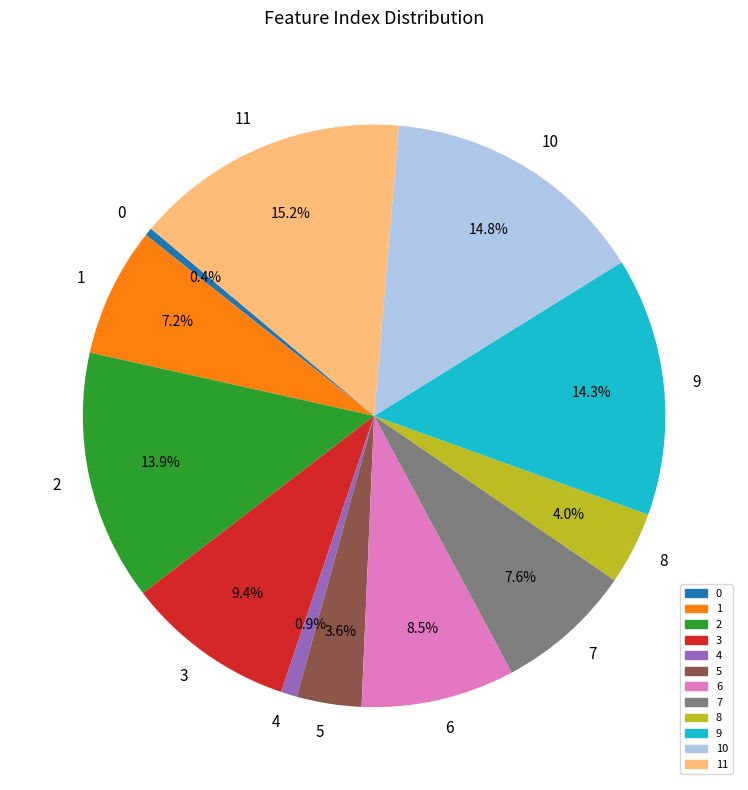

Does 3 account for over 50% of the chart?

No